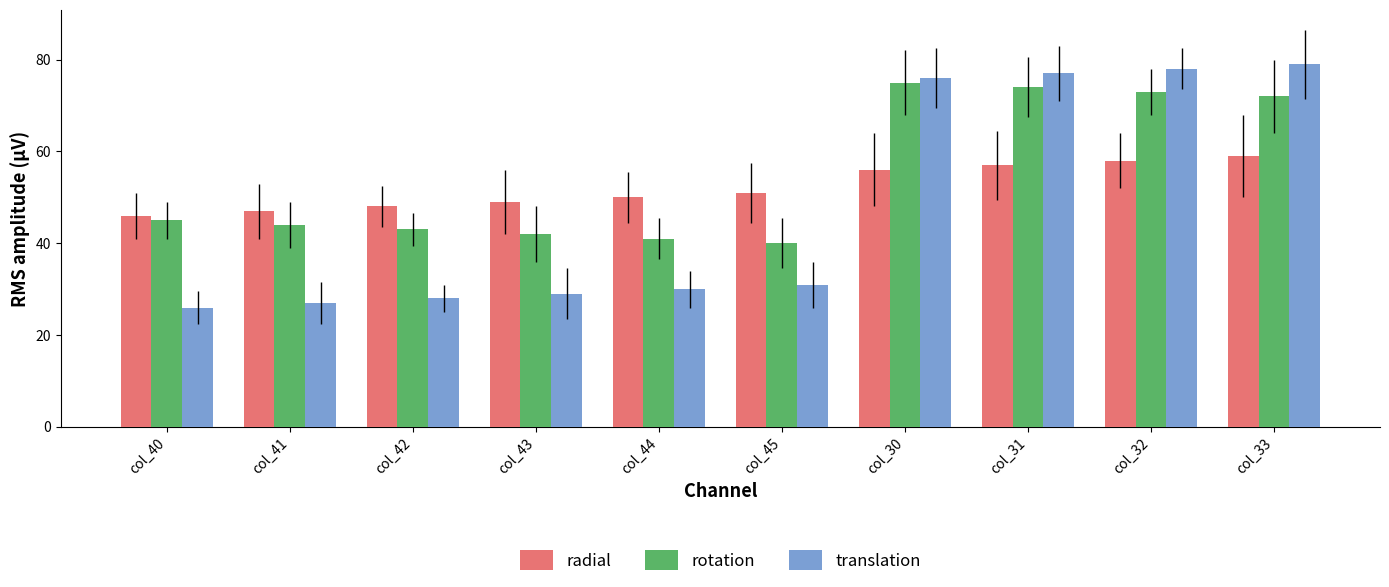

Reading right to left, extract all data points from this chart.

radial: col_33=59.0	col_32=58.0	col_31=57.0	col_30=56.0	col_45=51.0	col_44=50.0	col_43=49.0	col_42=48.0	col_41=47.0	col_40=46.0
rotation: col_33=72.0	col_32=73.0	col_31=74.0	col_30=75.0	col_45=40.0	col_44=41.0	col_43=42.0	col_42=43.0	col_41=44.0	col_40=45.0
translation: col_33=79.0	col_32=78.0	col_31=77.0	col_30=76.0	col_45=31.0	col_44=30.0	col_43=29.0	col_42=28.0	col_41=27.0	col_40=26.0